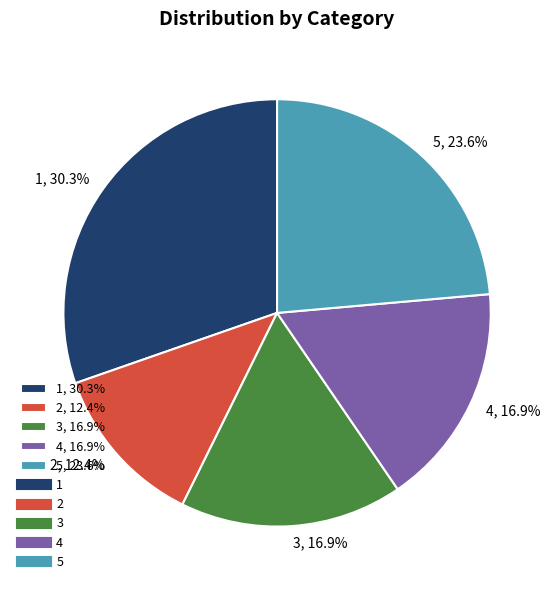

What percentage is NOT represented by 2?

87.6%